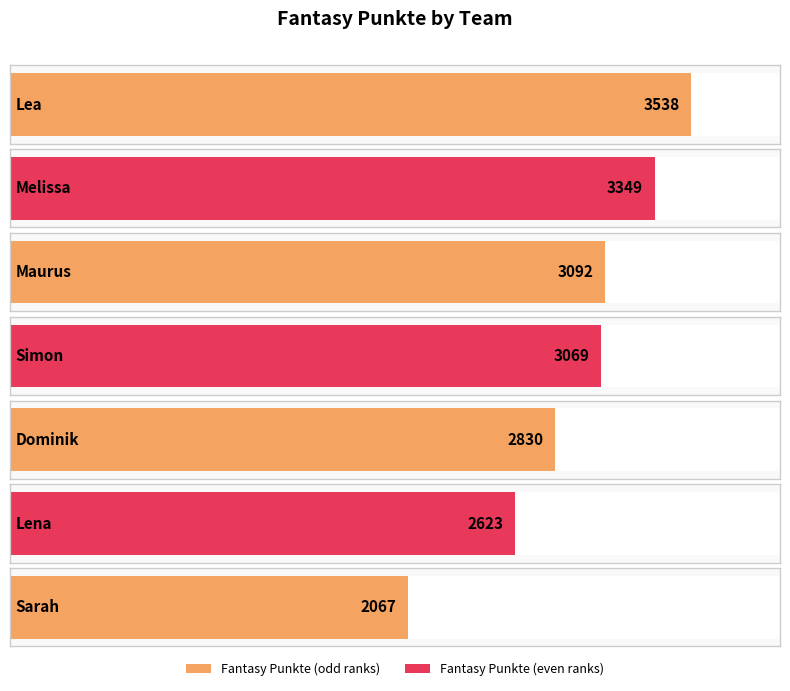

What is the label of the 2nd bar from the left?

Melissa